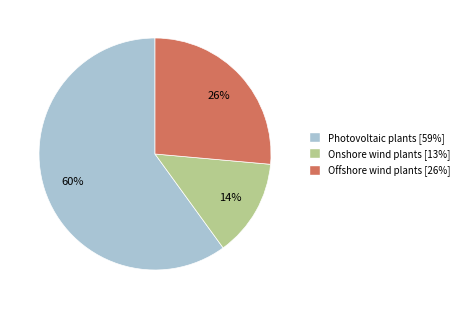

Combined, do Photovoltaic plants and Onshore wind plants account for over 50%?

Yes